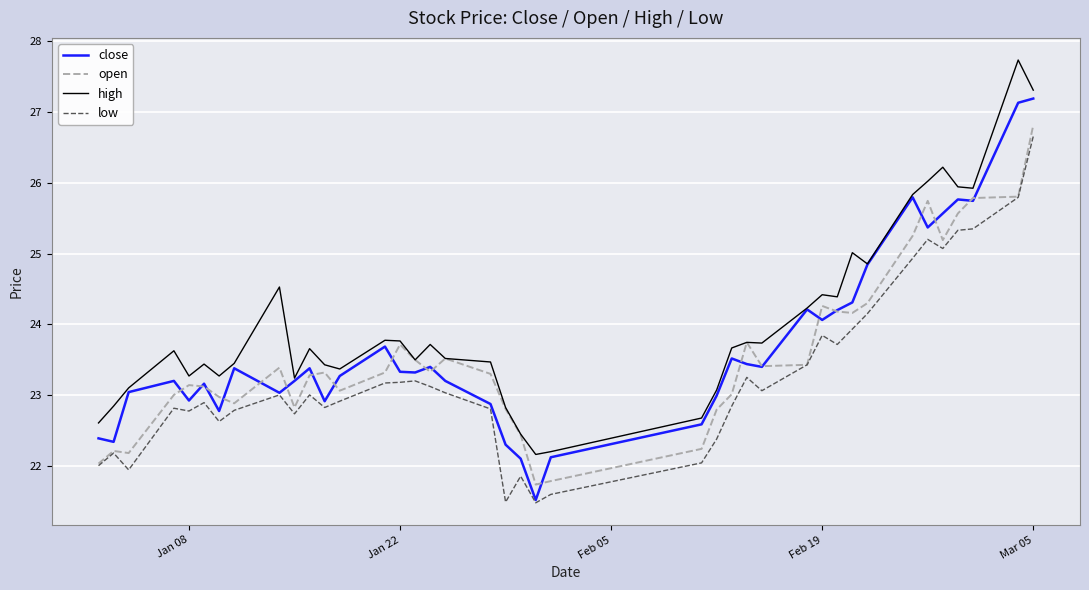

What is the minimum value for high?

22.2